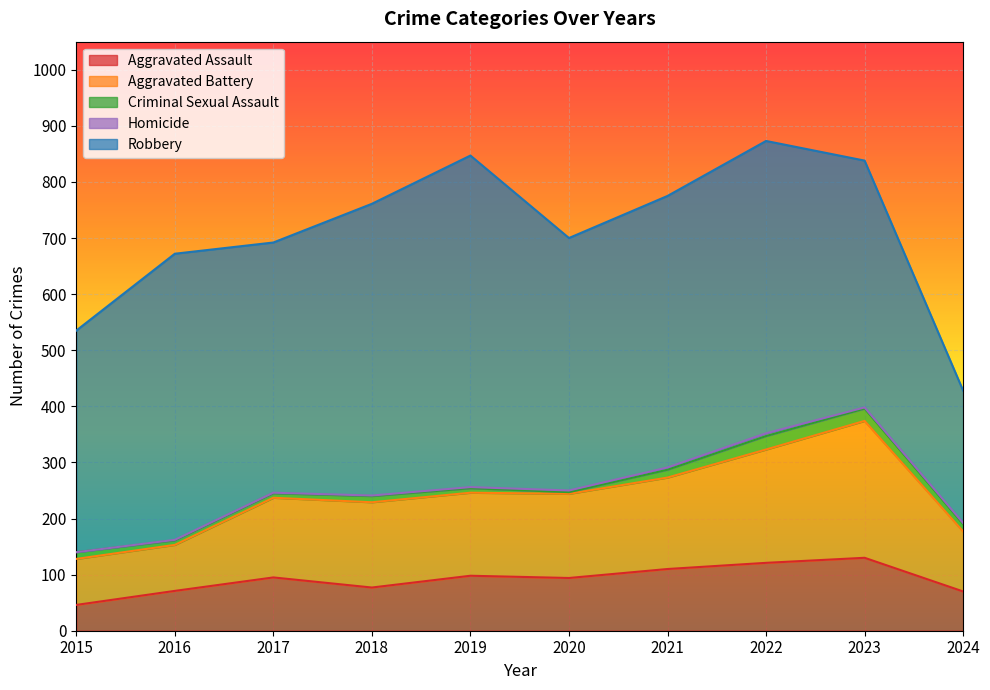

What is the total value across all series at 2017?

692